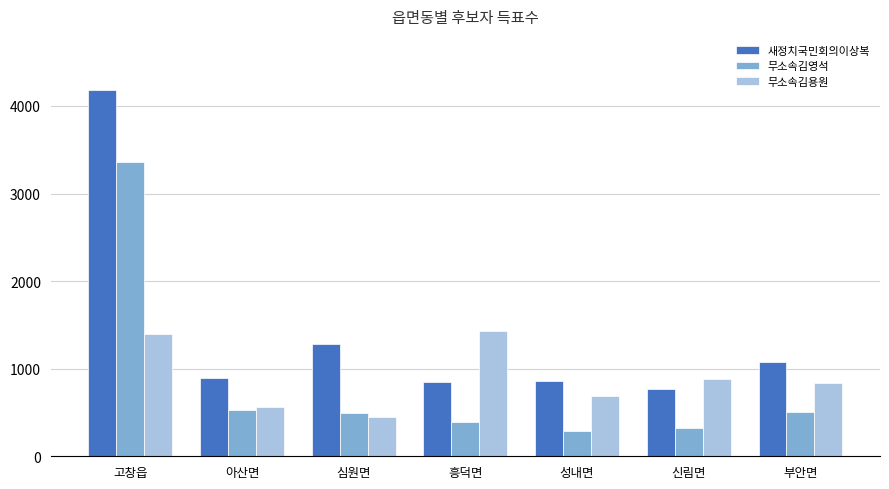

How many data points in 무소속김영석 are less than 494?

3